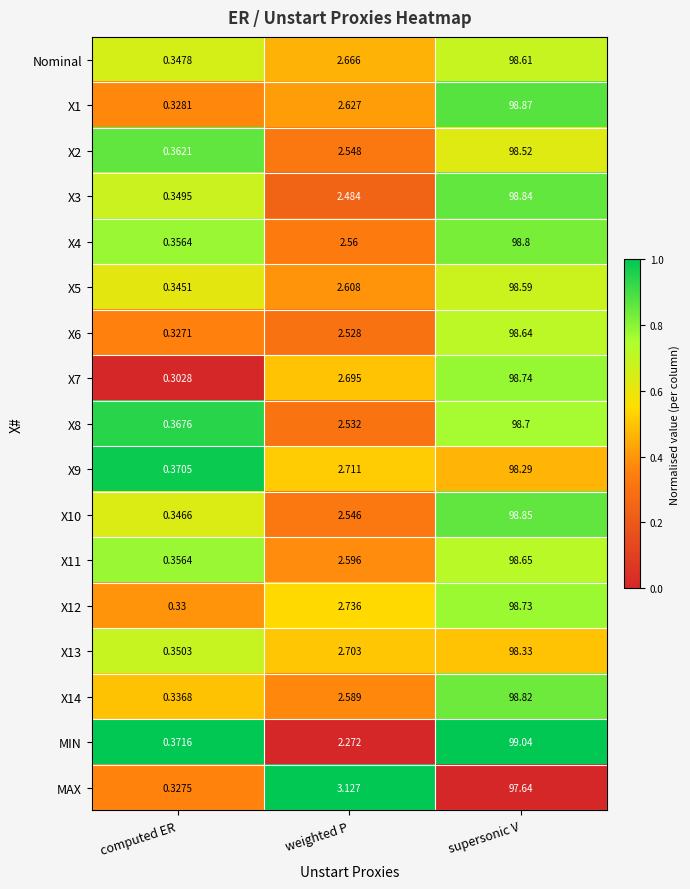

Where does the MAX series first go above 3?

weighted P